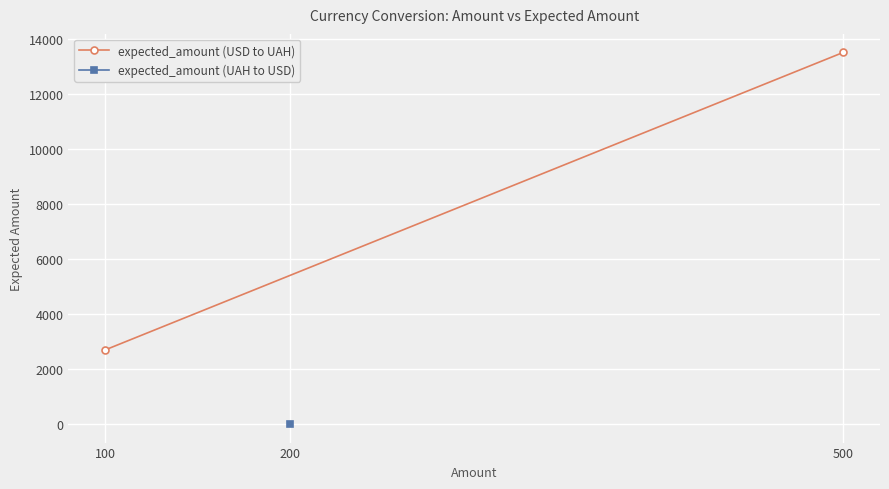

How many data points are less than 13500?

1